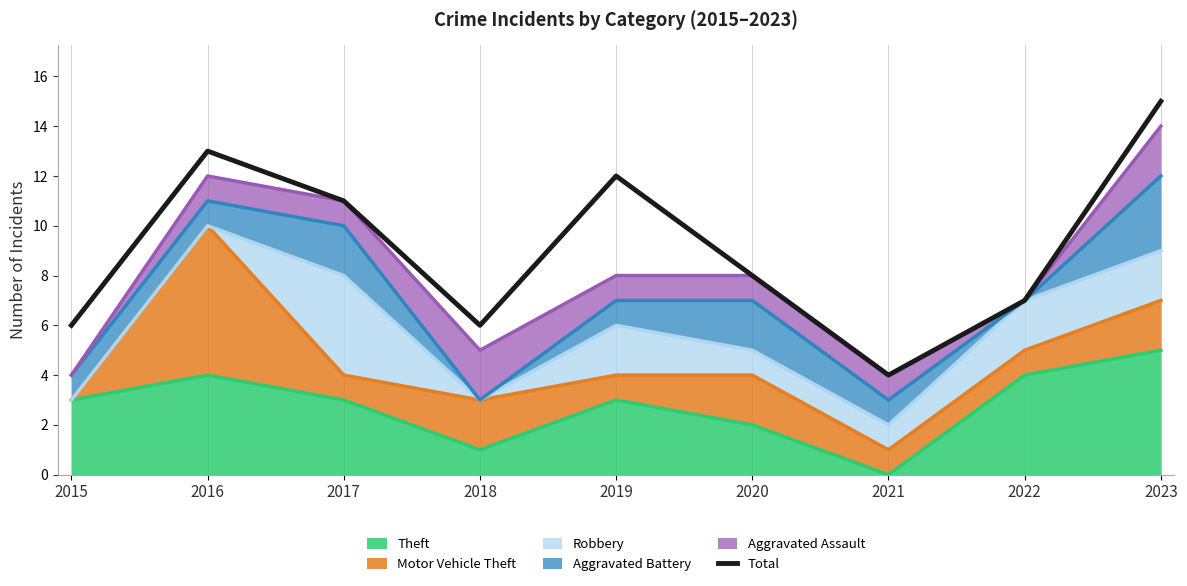

List the labels in order of value, largest first.

2023, 2016, 2019, 2017, 2020, 2022, 2015, 2018, 2021